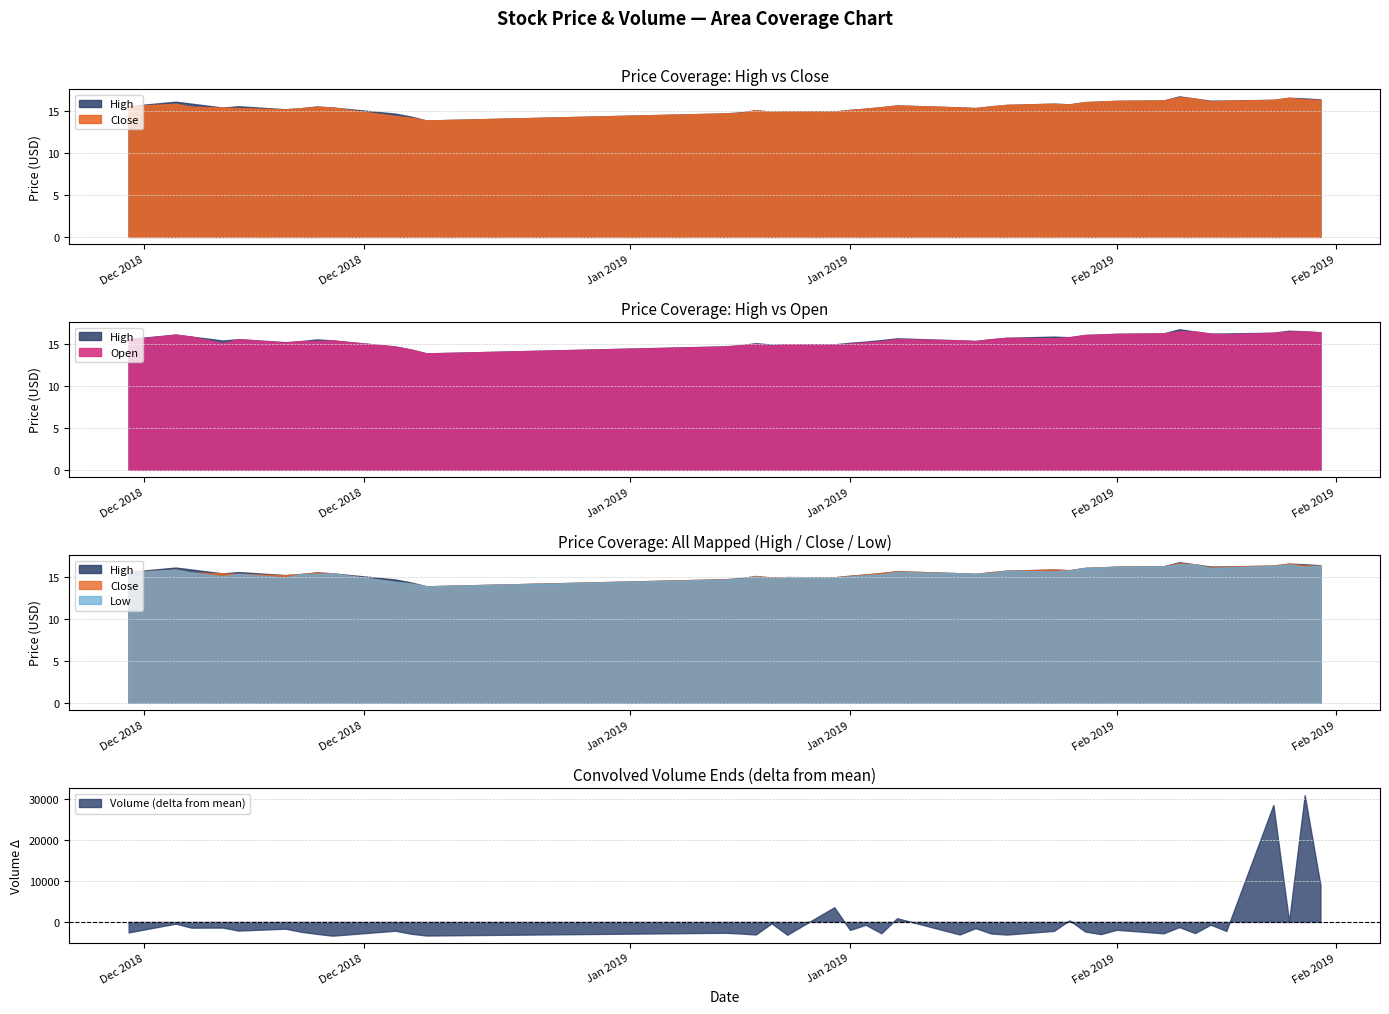

True or false: Close and Low cross at least once.

False